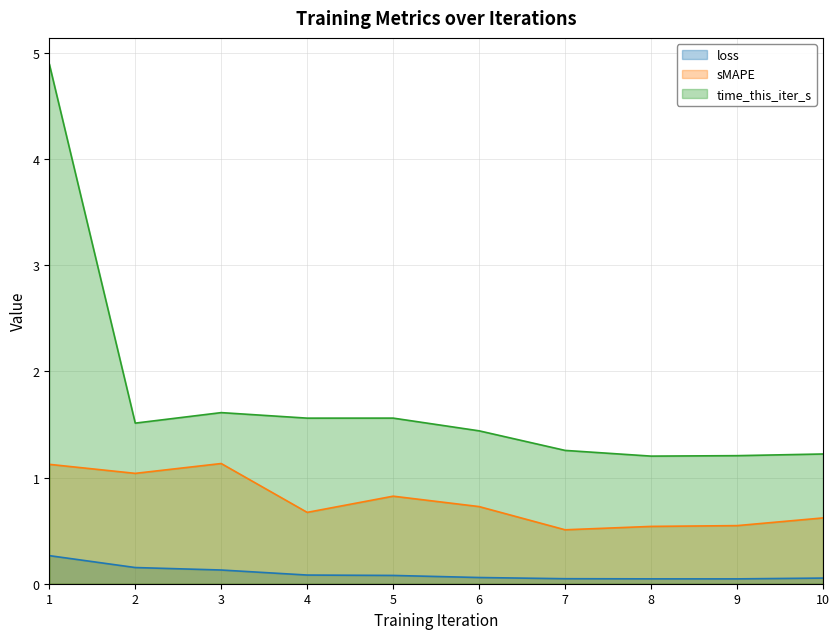

Is it true that loss equals 0.1 at 5?

True